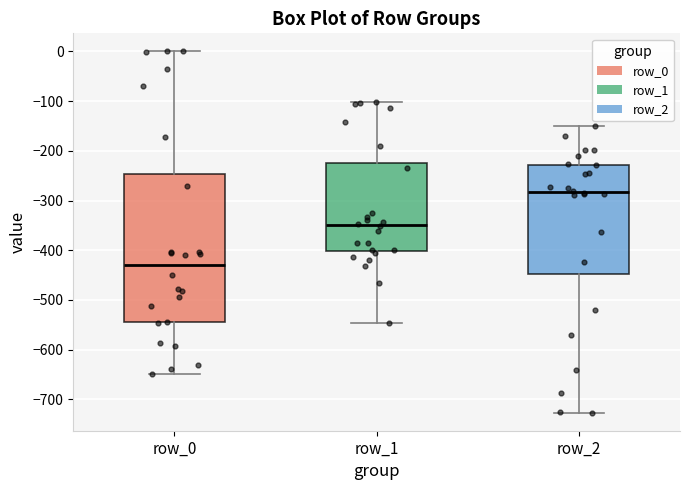

Reading left to right, read every box against the y-axis: the position of its median line, the range the box covers, and the ends of its whiskers. The values are not printed on the chart, so give them approximately, as read against the axis.

row_0: median -430, box -540 to -250, whiskers -650 to 0
row_1: median -350, box -400 to -220, whiskers -550 to -100
row_2: median -280, box -450 to -230, whiskers -730 to -150